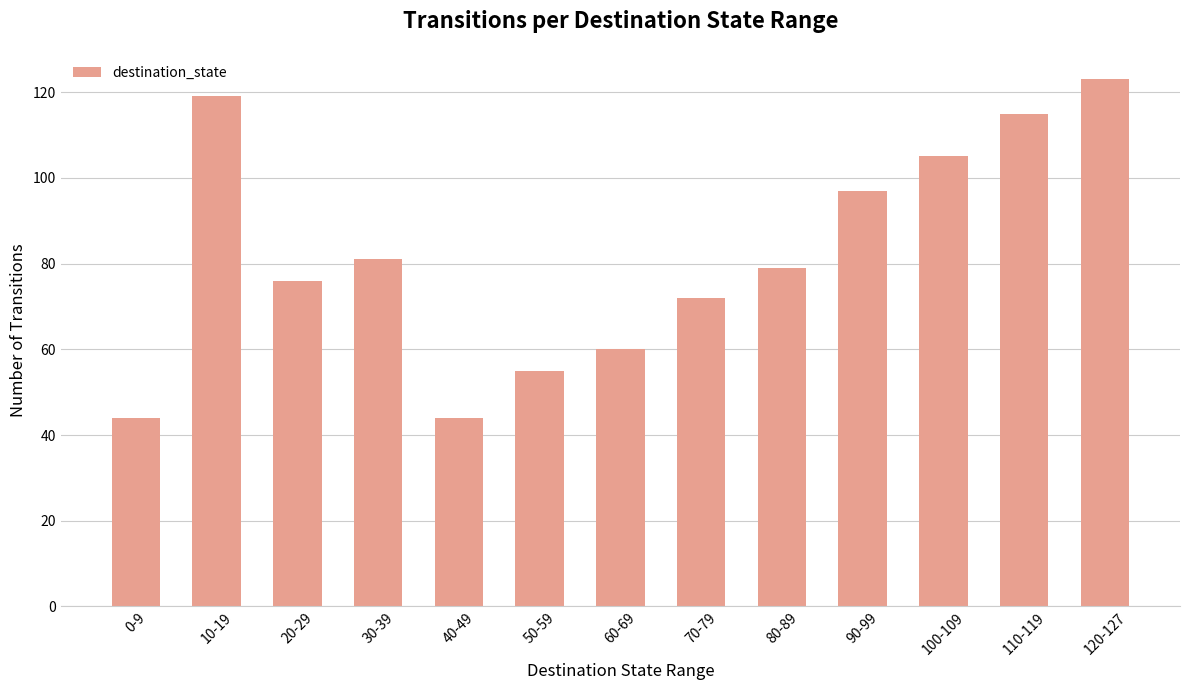

The chart shows a value of 119 at 10-19. True or false?

True